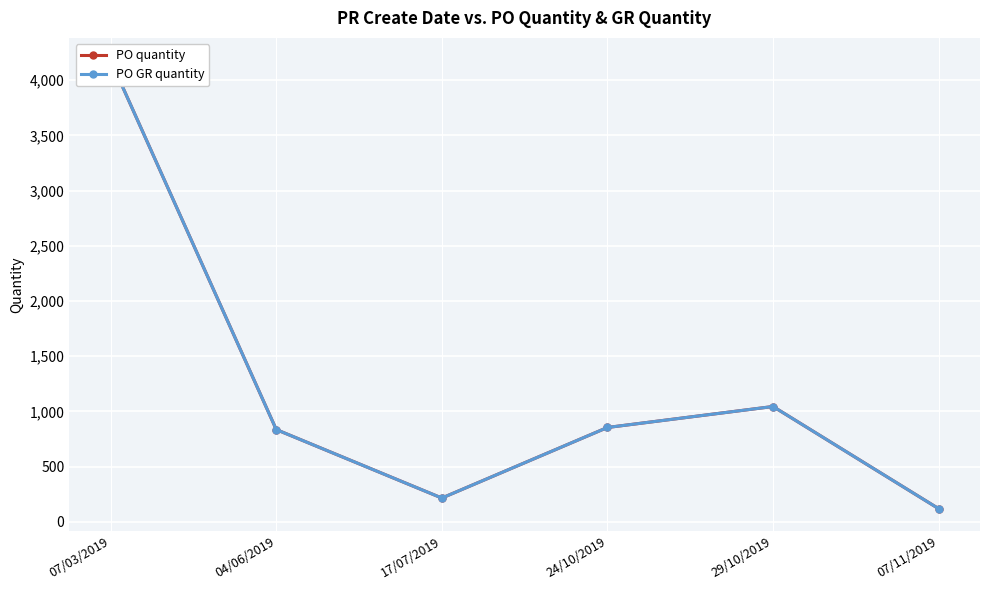

True or false: PO GR quantity has a value of 120 at 07/11/2019.

True